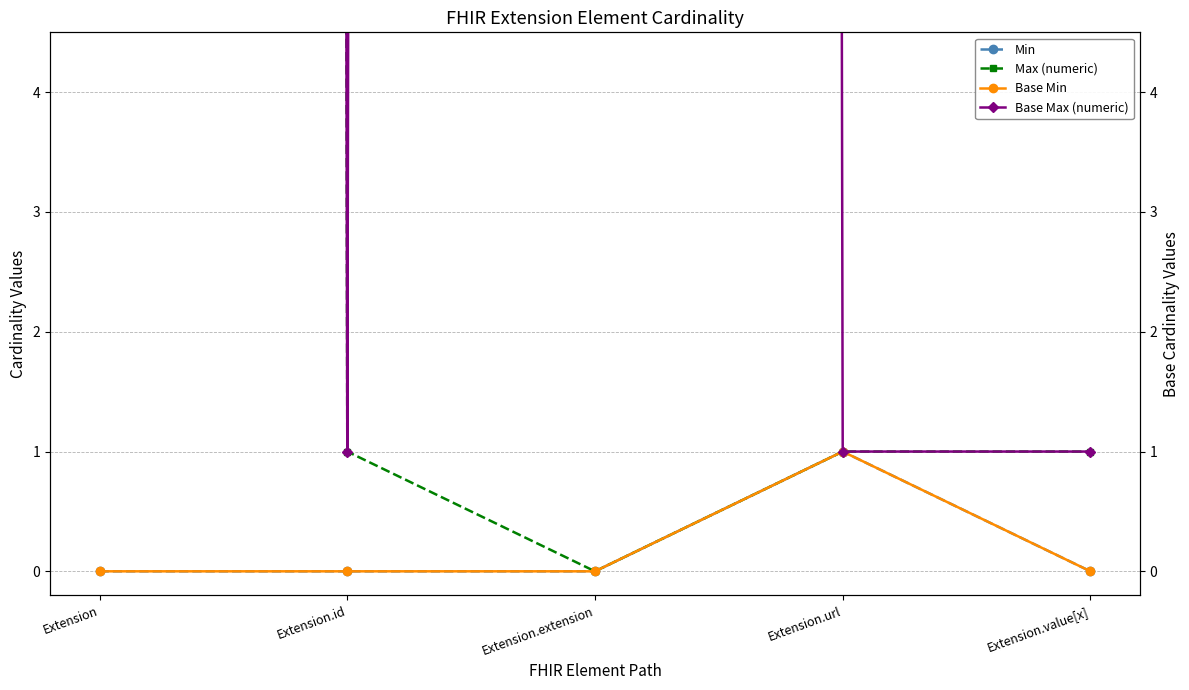

The Max (numeric) series shows 1 at Extension.url. True or false?

False